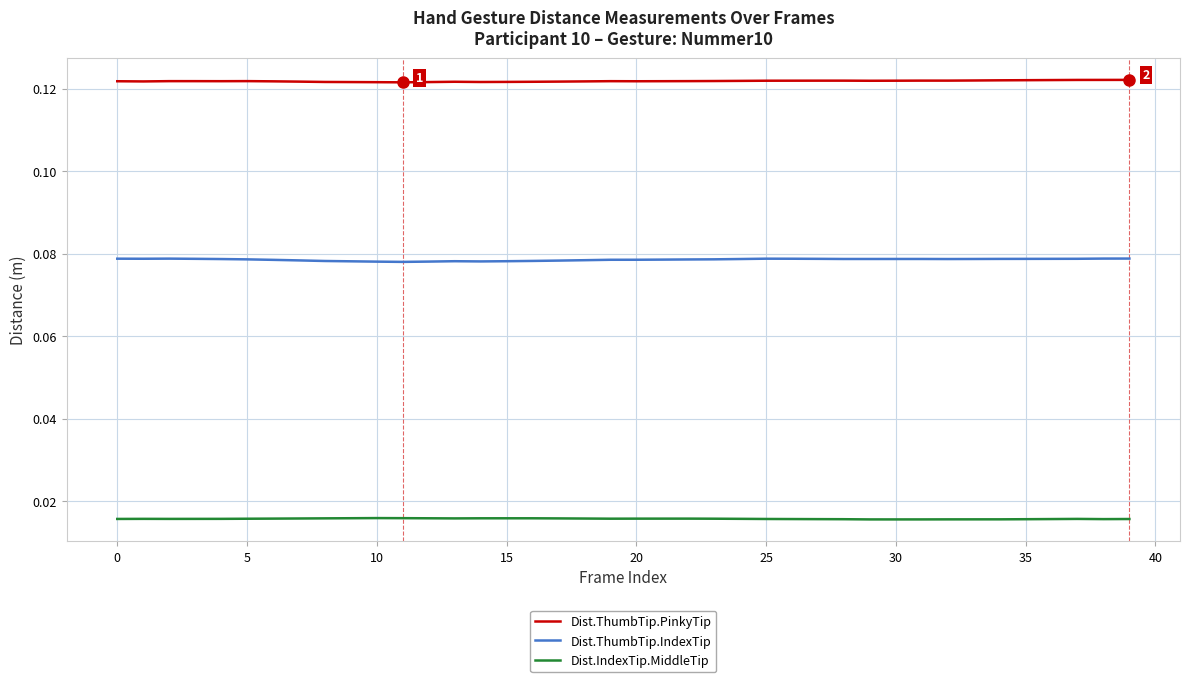

Rank the series by their average value, from highest to lowest.

Dist.ThumbTip.PinkyTip, Dist.ThumbTip.IndexTip, Dist.IndexTip.MiddleTip